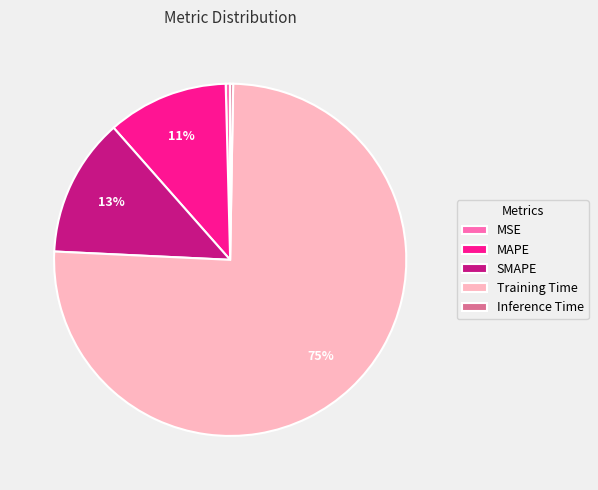

To the nearest percent, what portion does MAPE represent?

11%